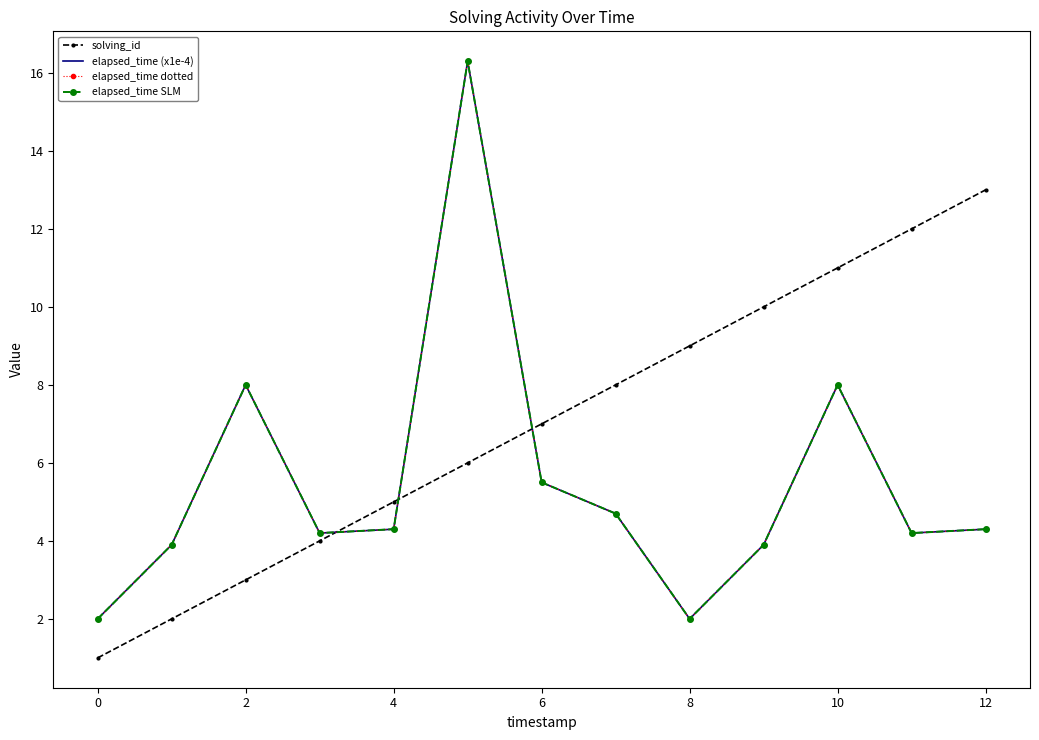

Reading left to right, transcribe all the data shown in this chart.

solving_id: 1.0	2.0	3.0	4.0	5.0	6.0	7.0	8.0	9.0	10.0	11.0	12.0	13.0
elapsed_time (x1e-4): 2.0	3.9	8.0	4.2	4.3	16.3	5.5	4.7	2.0	3.9	8.0	4.2	4.3
elapsed_time dotted: 2.0	3.9	8.0	4.2	4.3	16.3	5.5	4.7	2.0	3.9	8.0	4.2	4.3
elapsed_time SLM: 2.0	3.9	8.0	4.2	4.3	16.3	5.5	4.7	2.0	3.9	8.0	4.2	4.3